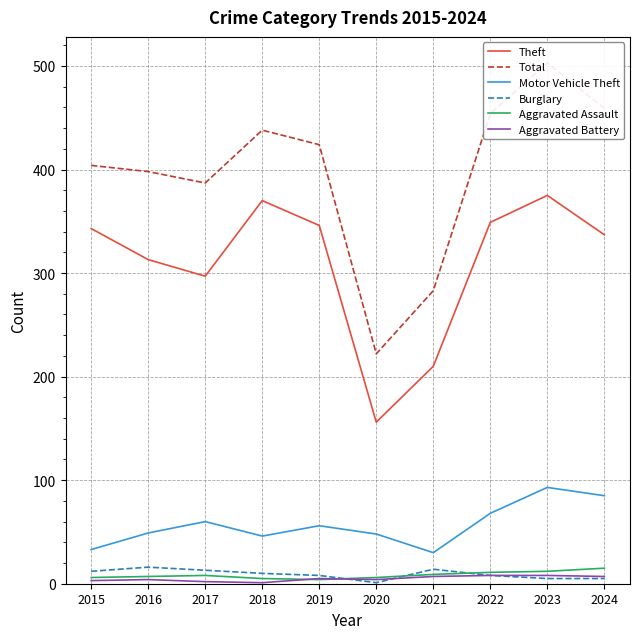

Is this an area chart (filled region under the line)?

No